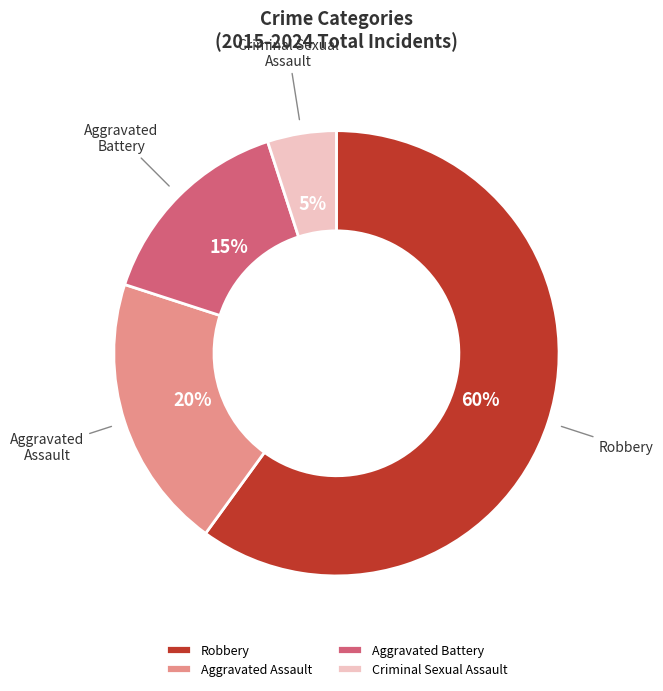

To the nearest percent, what percentage of the pie is Aggravated Assault?

20%